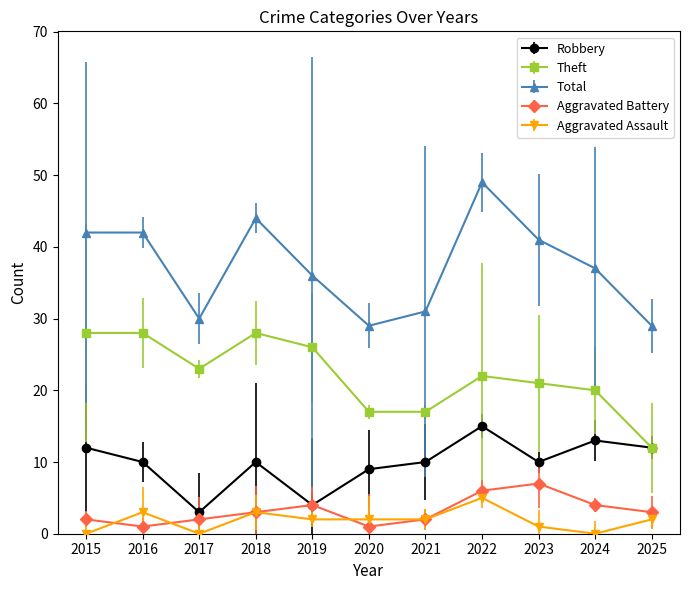

At which category does the chart reach its minimum across all series?

2015